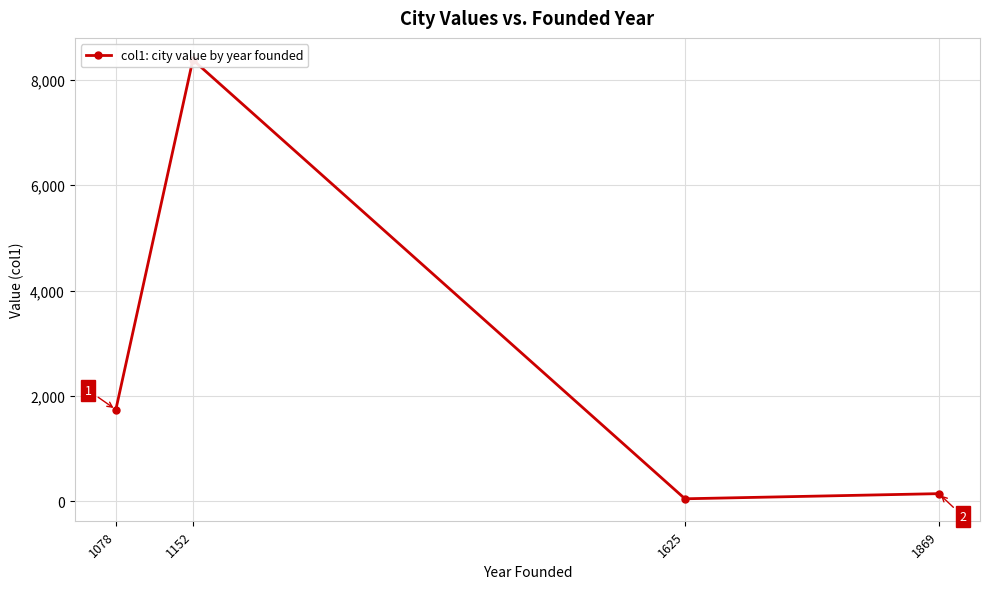

What is the value of the 2nd point from the left?

8374.0